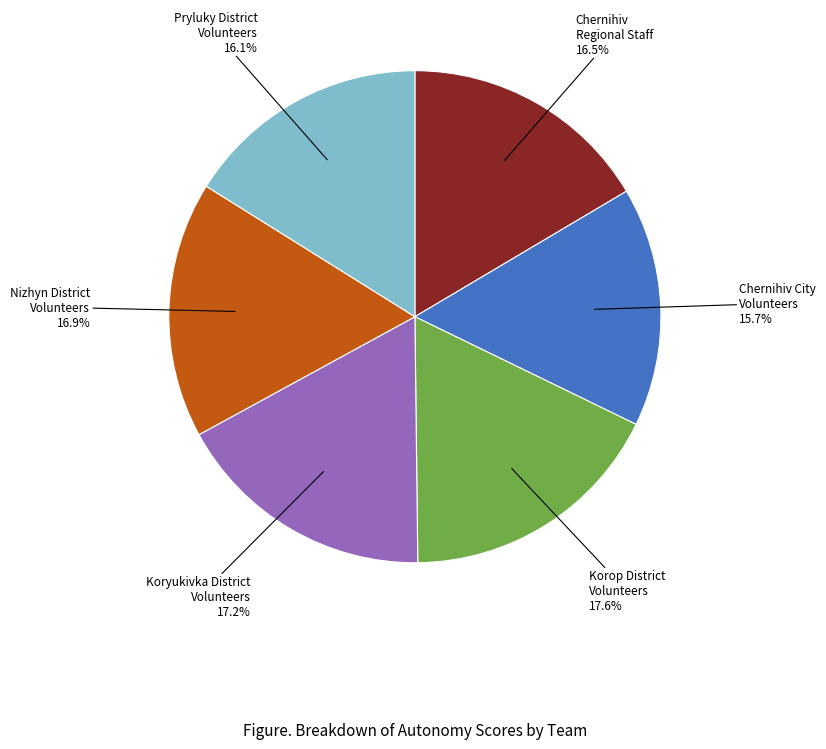

To the nearest percent, what is the difference between the largest and smallest slice percentages?

2%